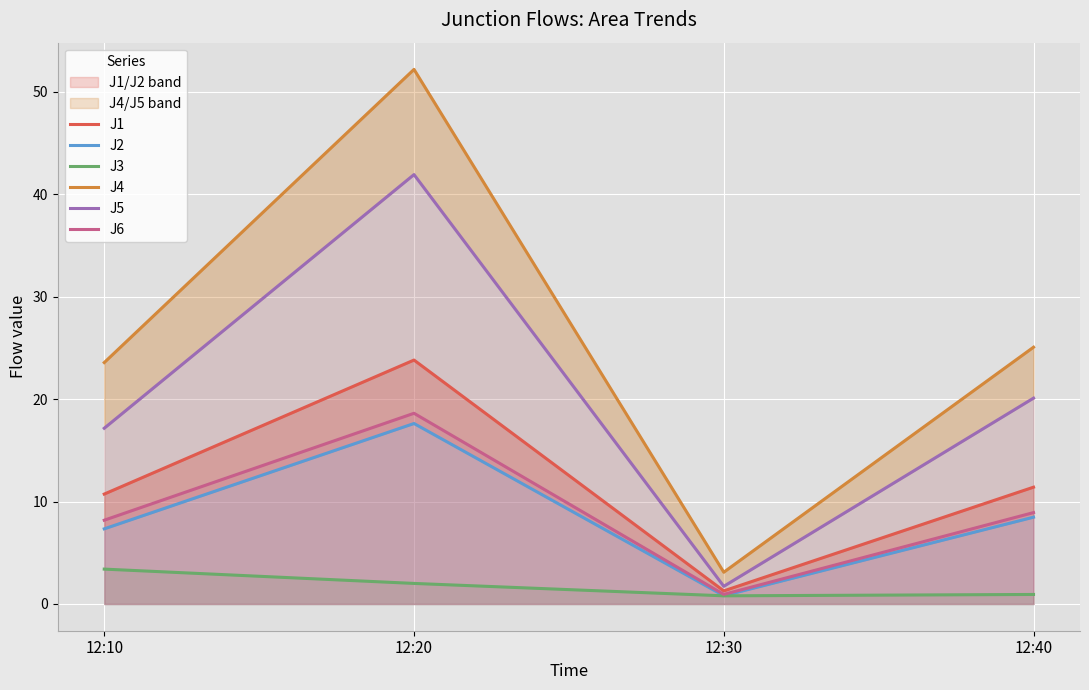

Is the value of J2 at 12:40 greater than the value of J1 at 12:20?

No